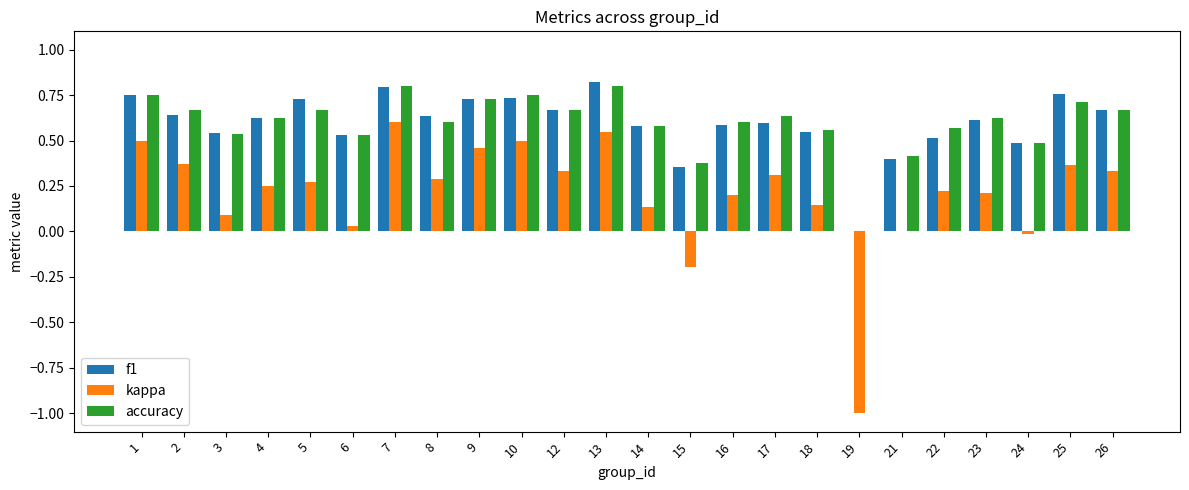

Is the value of f1 at 24 greater than the value of kappa at 6?

Yes